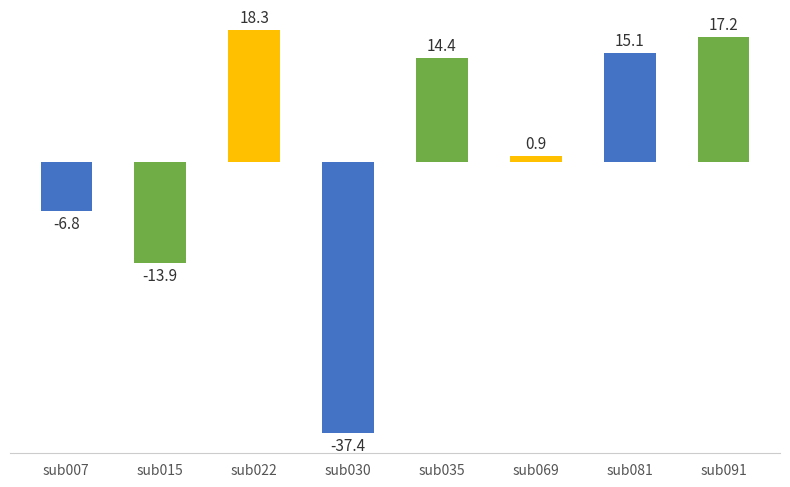

Reading right to left, list all the values displayed in this chart.

sub091=17.2	sub081=15.1	sub069=0.9	sub035=14.4	sub030=-37.4	sub022=18.3	sub015=-13.9	sub007=-6.8